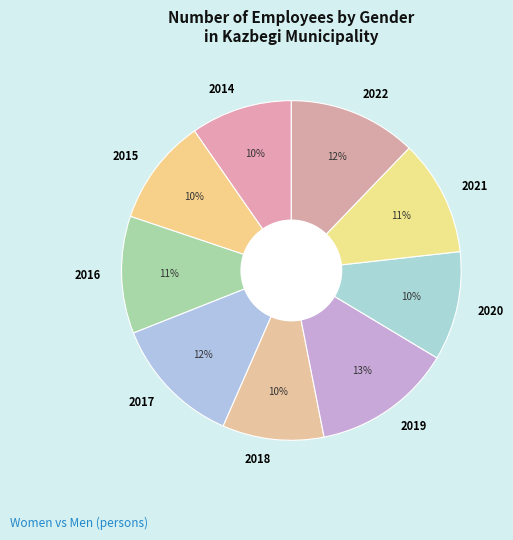

Does 2017 represent more than half of the total?

No